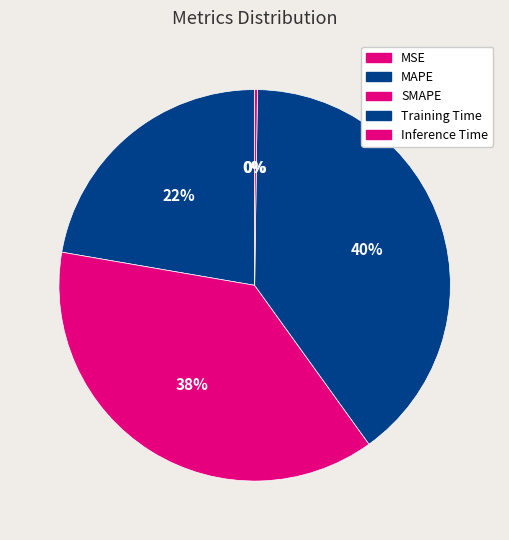

What portion of the pie excludes Inference Time?

99.8%